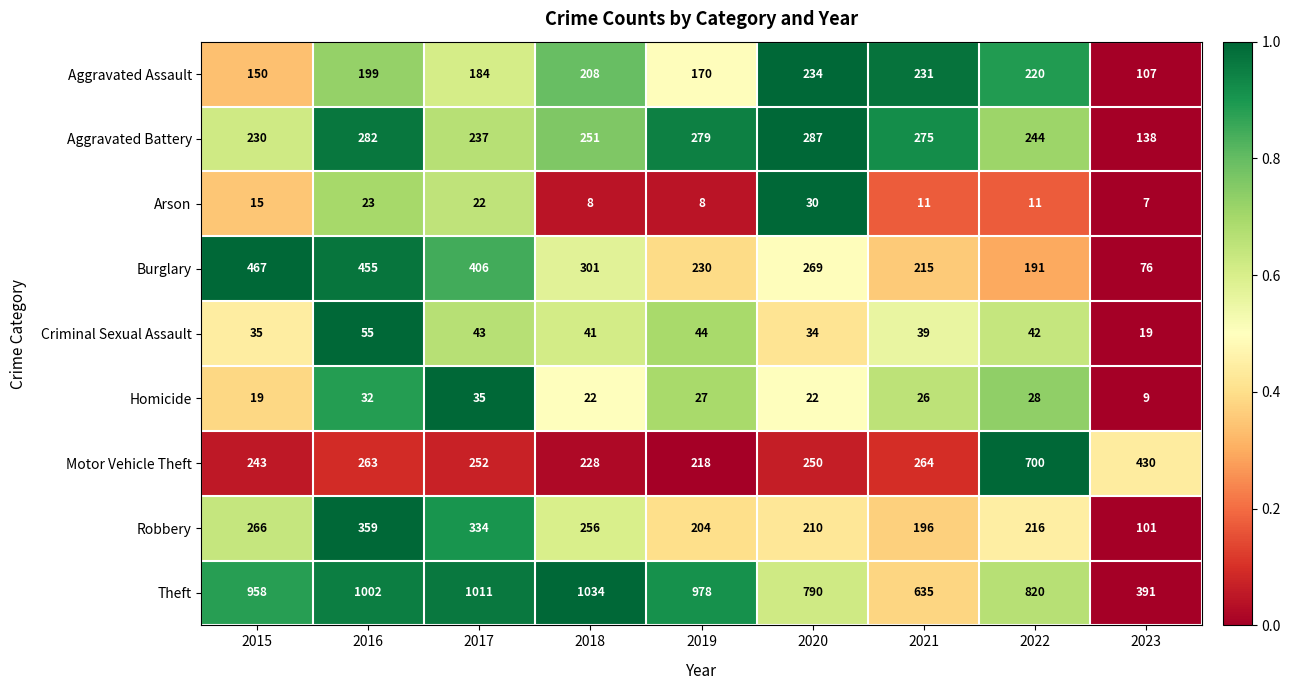

True or false: Arson has a value of 22 at 2017.

True